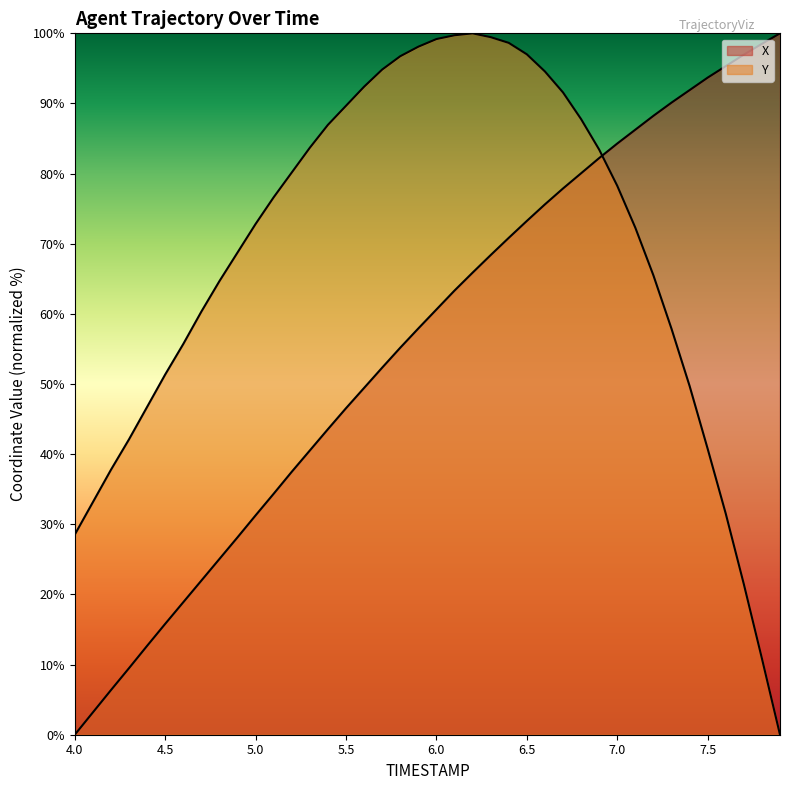

At which label does X first exceed 60?

6.0